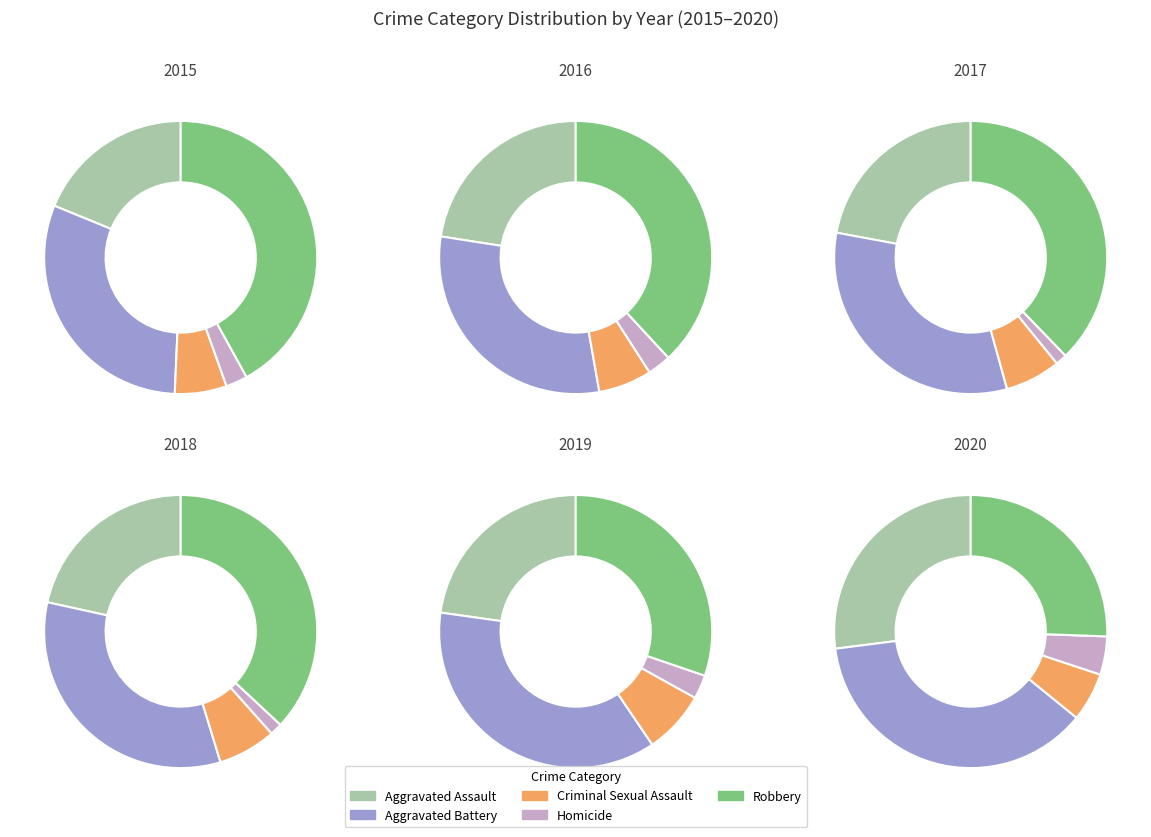

How many segments does this pie chart have?

5